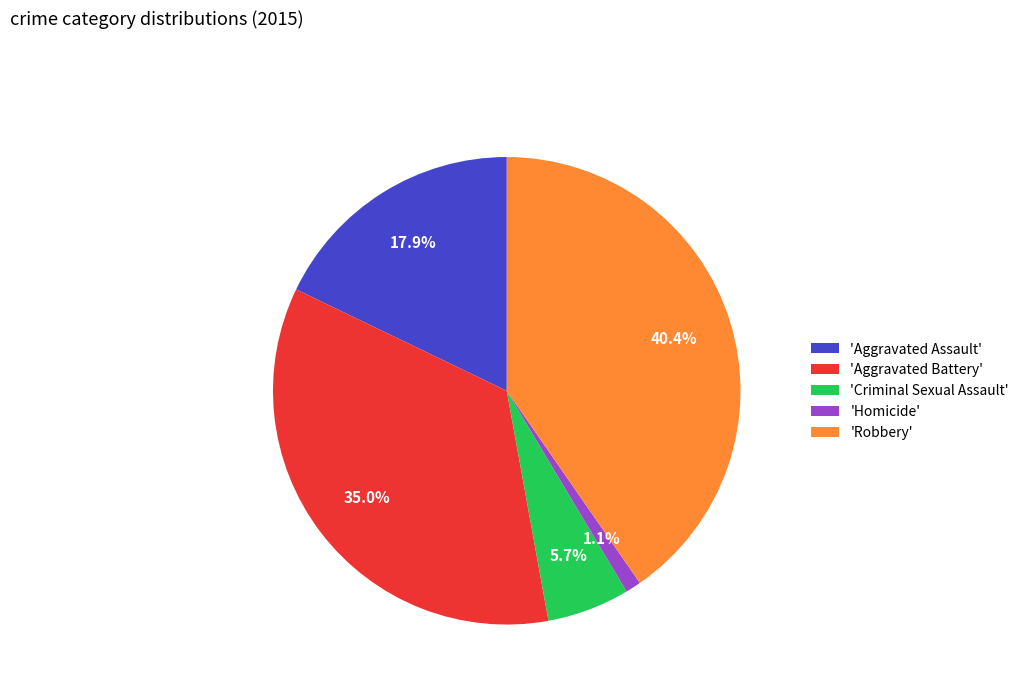

Count the number of slices in the pie.

5